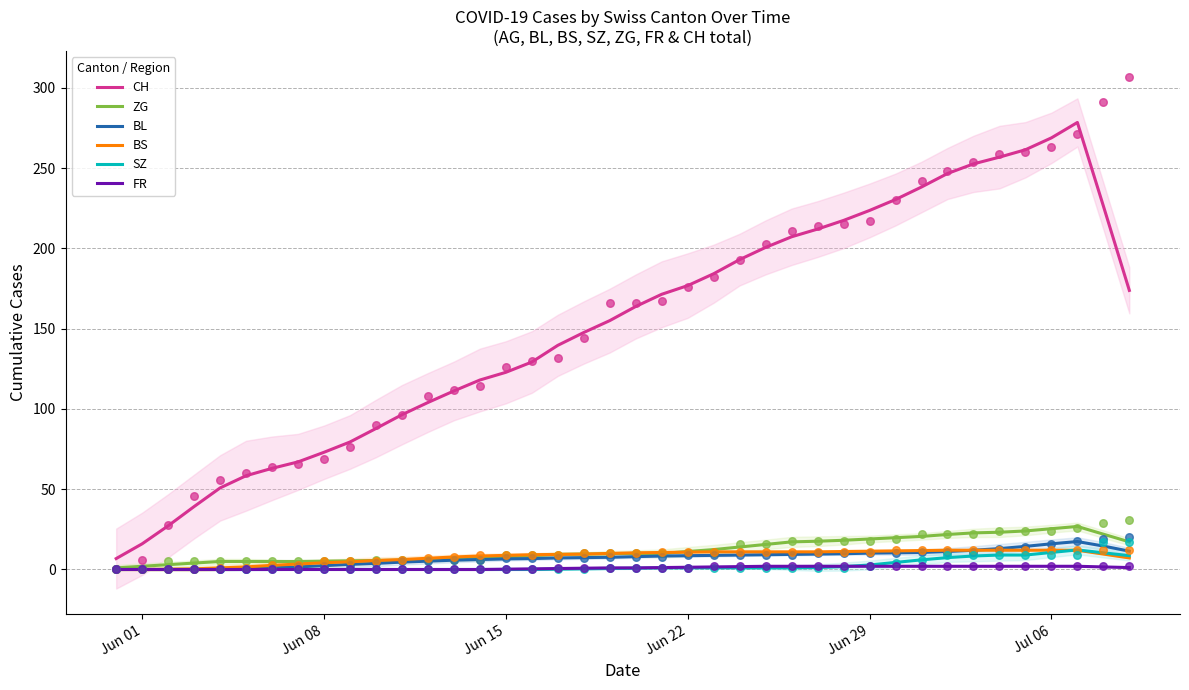

Is the value of CH at 22 greater than the value of BL at 16?

Yes